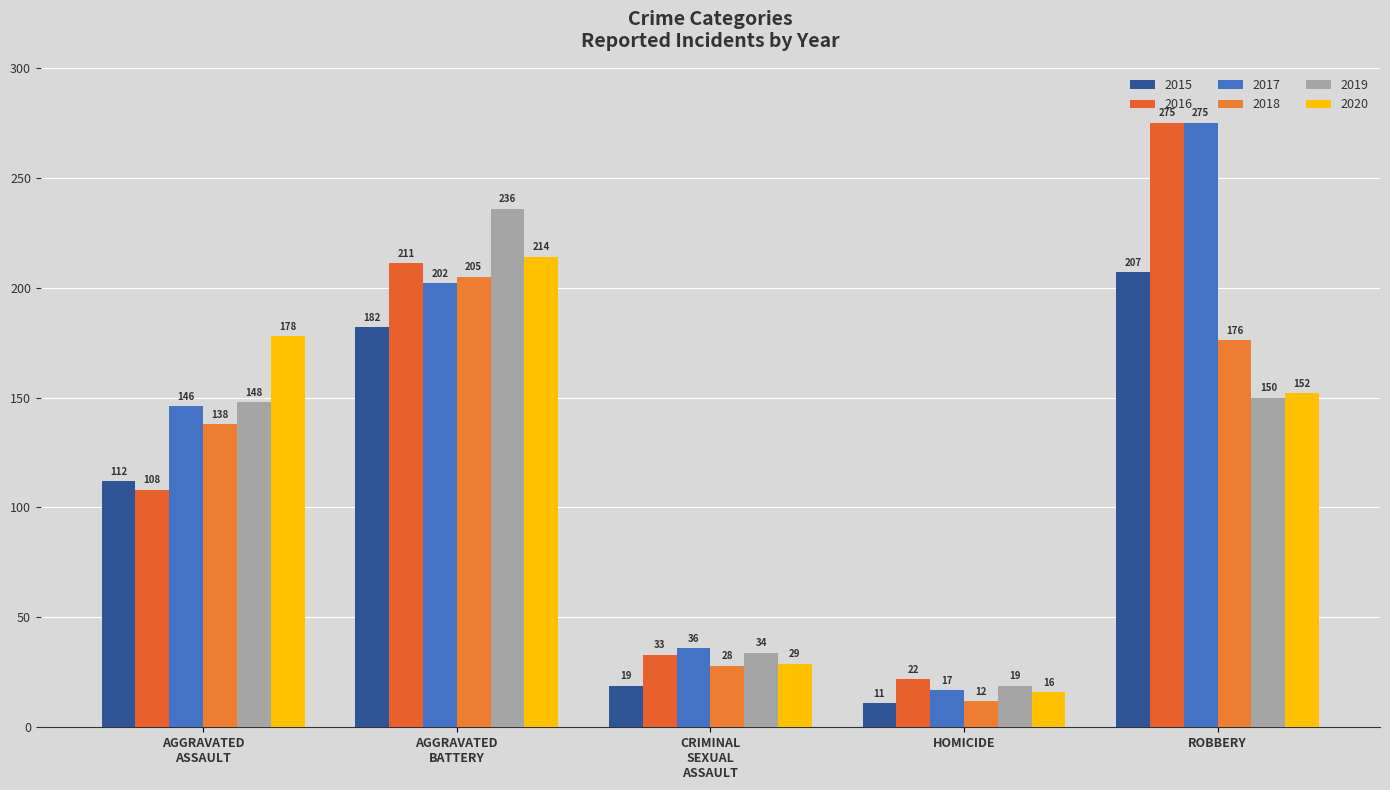

What is the difference between the maximum and minimum values in the 2019 series?

217